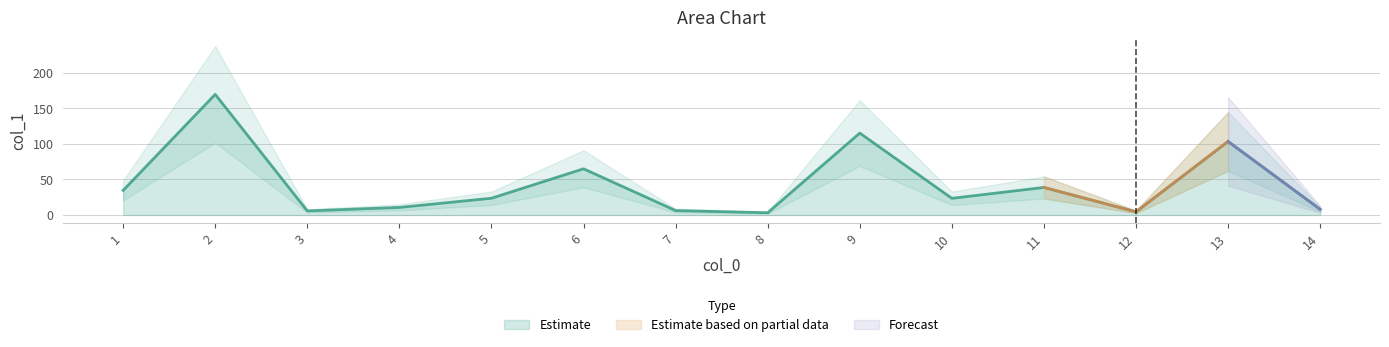

True or false: Estimate has a value of 103.4 at 13.

True